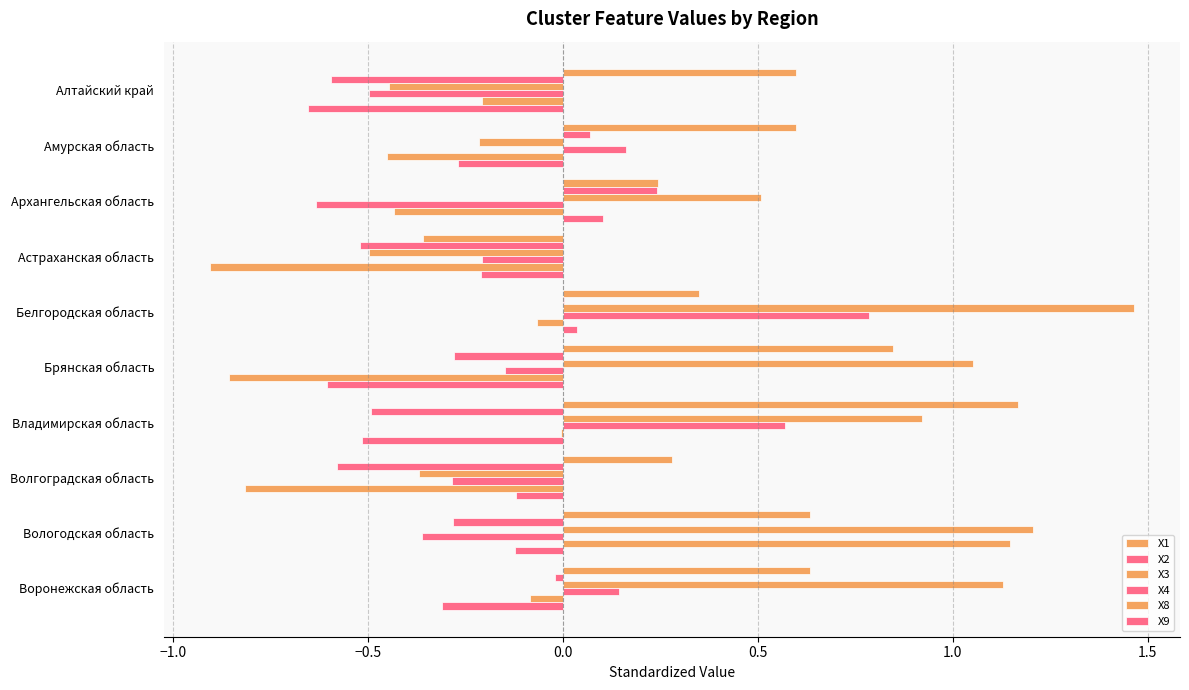

How many values in X1 are above zero?

9